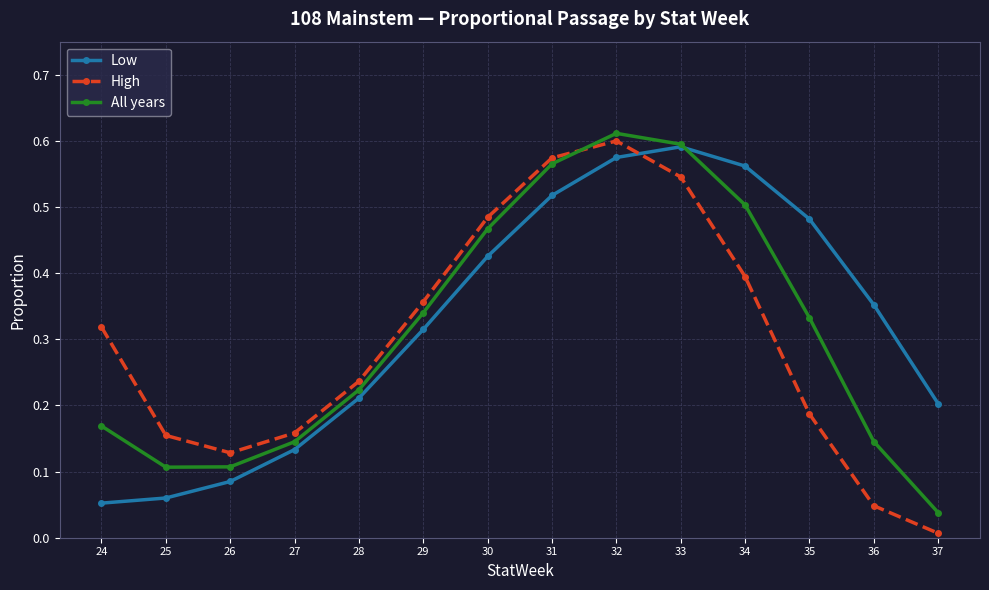

At which category is the sum across all series the highest?

32